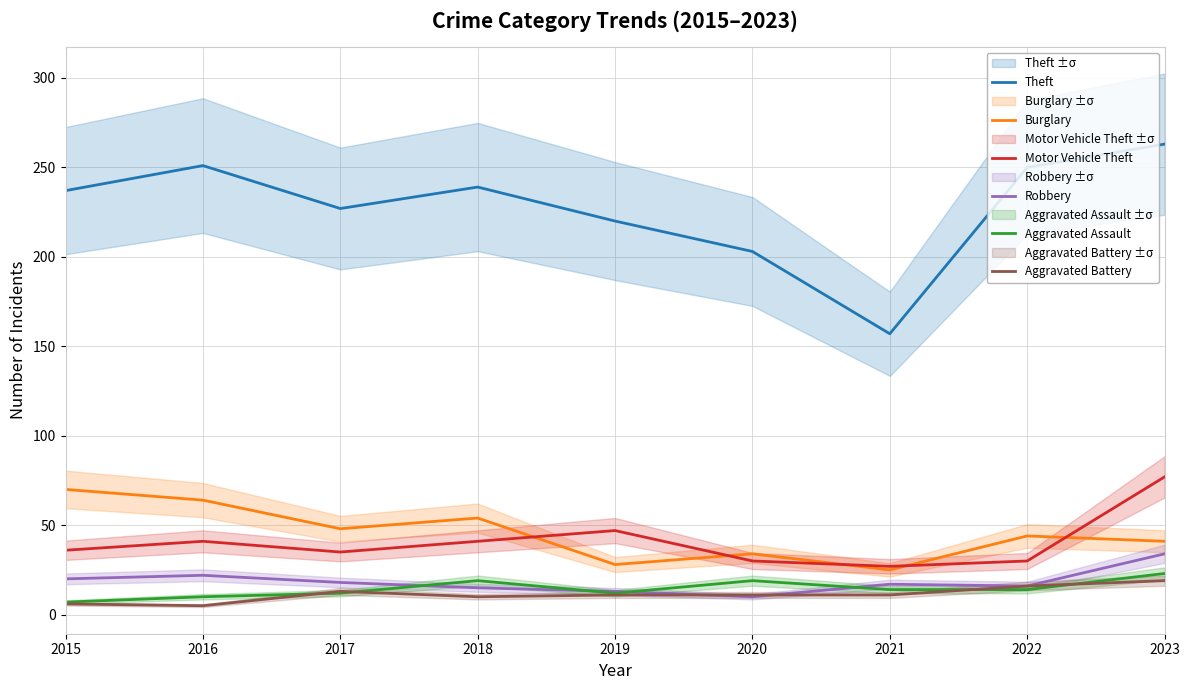

What is the difference between the maximum and minimum values in the Theft series?

106